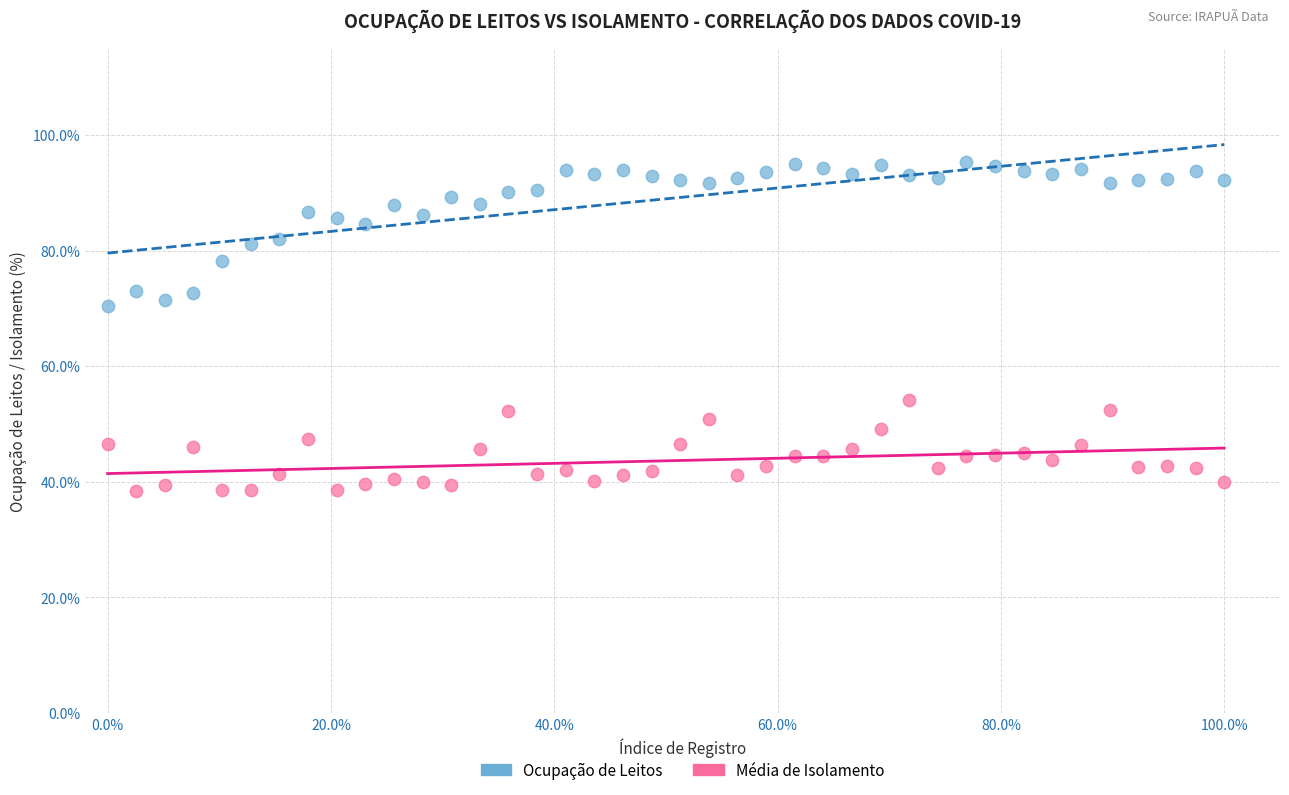

What are all the series names shown in the legend?

Ocupação de Leitos, Média de Isolamento